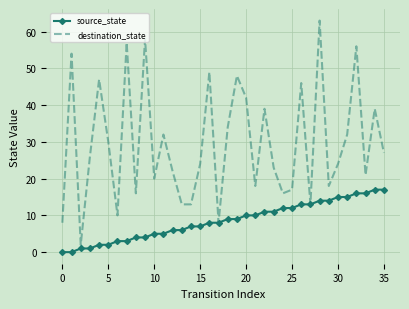

Which series has the widest spread of values?

destination_state